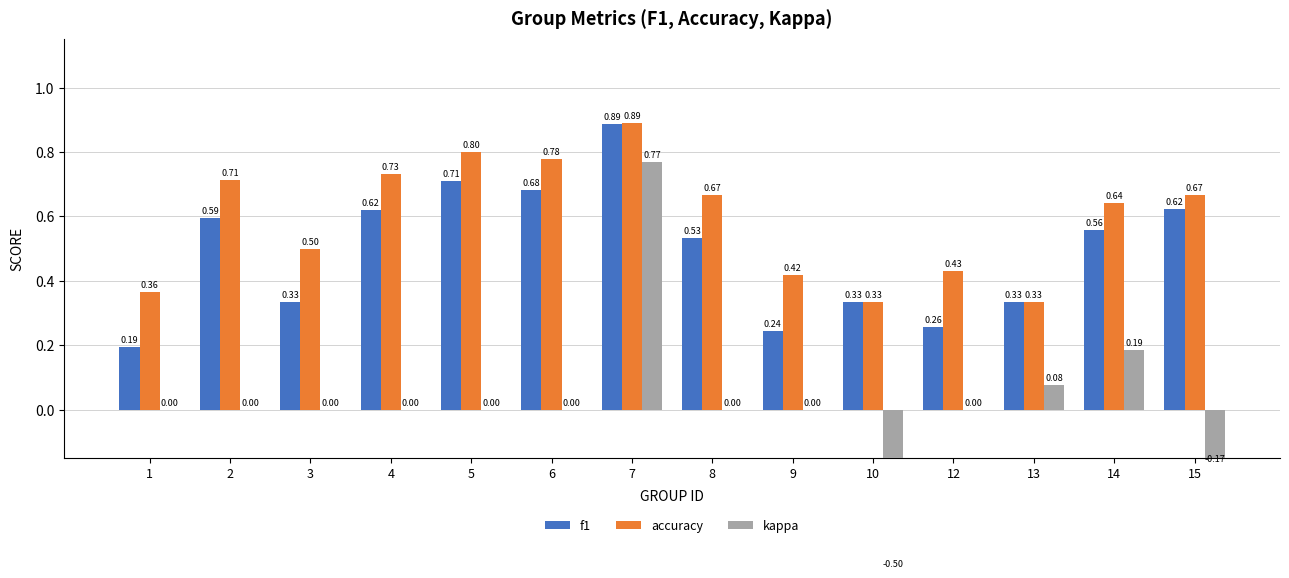

What is the difference between the kappa values at 14 and 3?

0.2